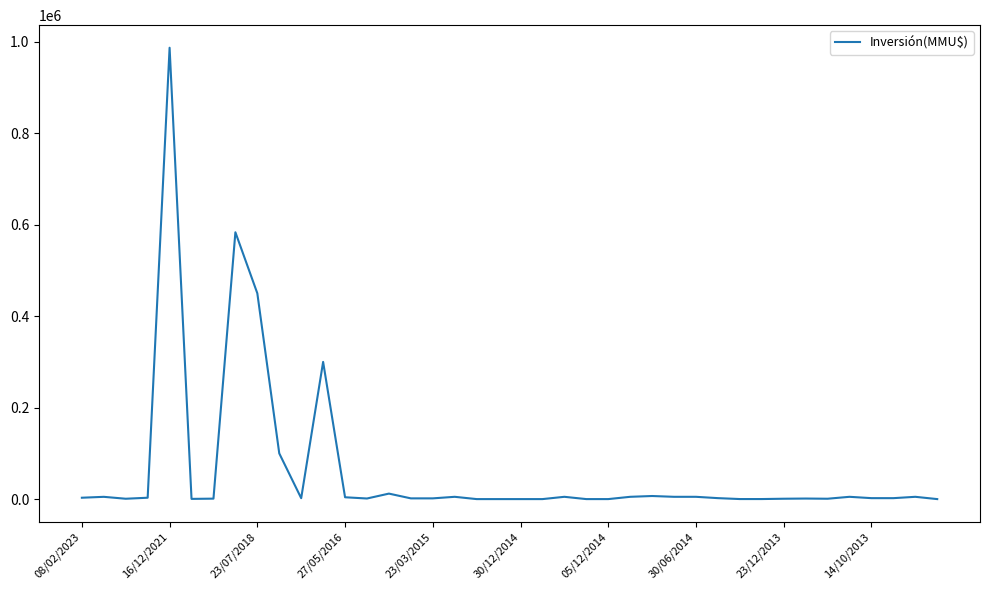

What is the maximum value shown in the chart?

987000